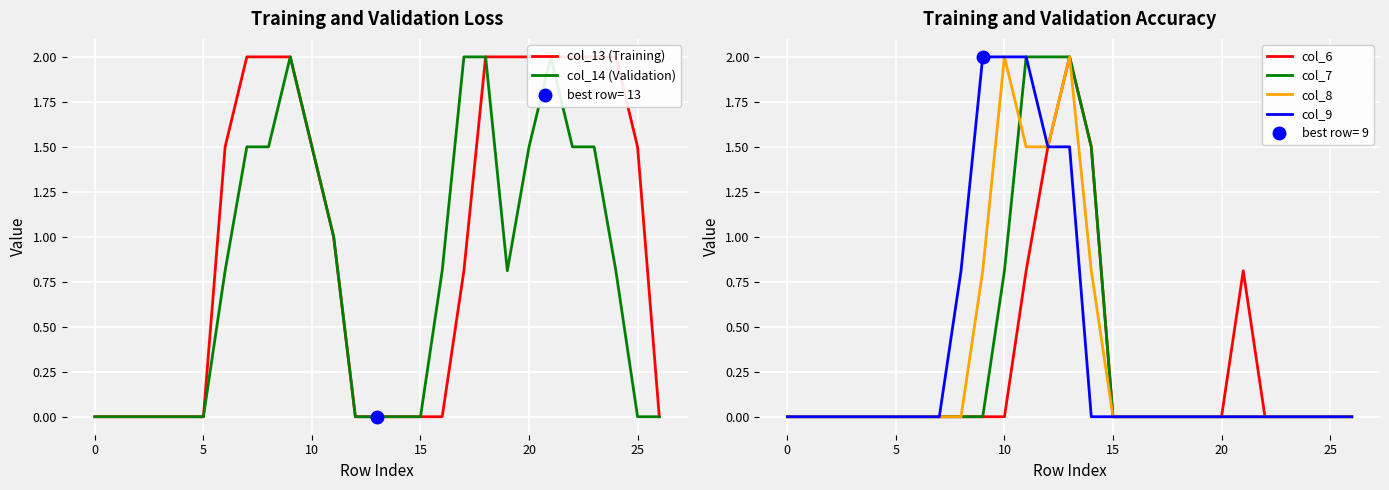

Between 20 and 21, which series saw the biggest shift?

col_6